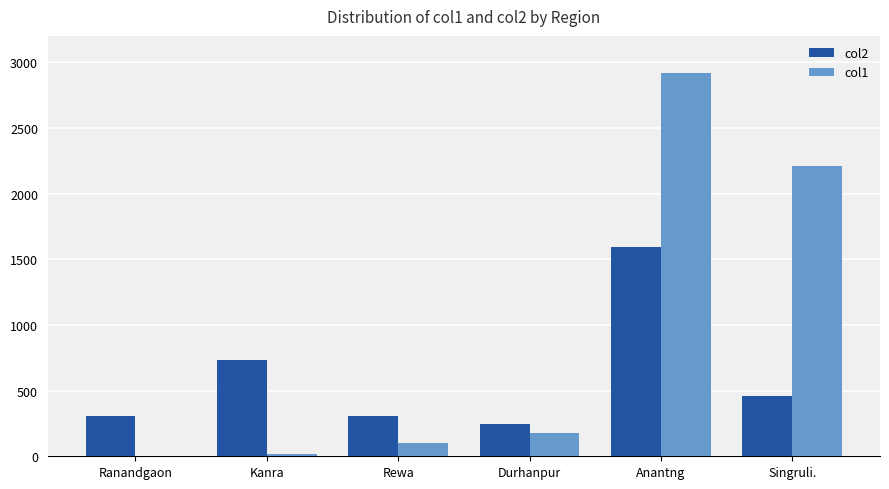

The value of col1 at Rewa is 102.0. True or false?

True